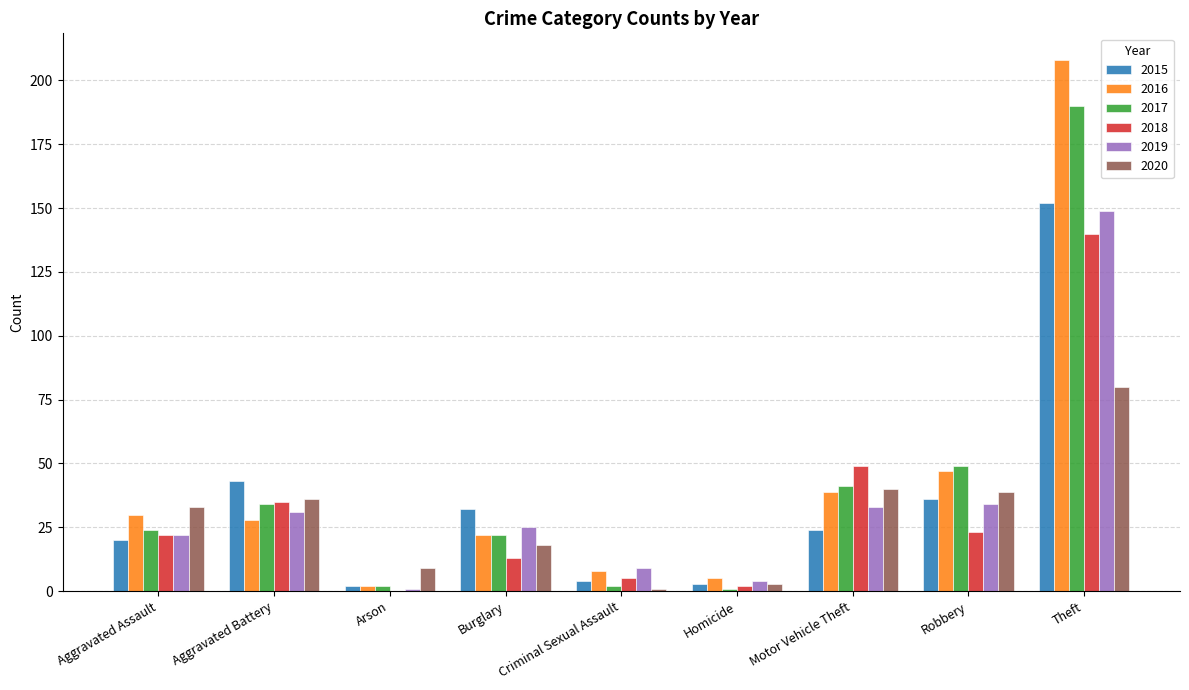

What is the sum of all 2019 values?

308